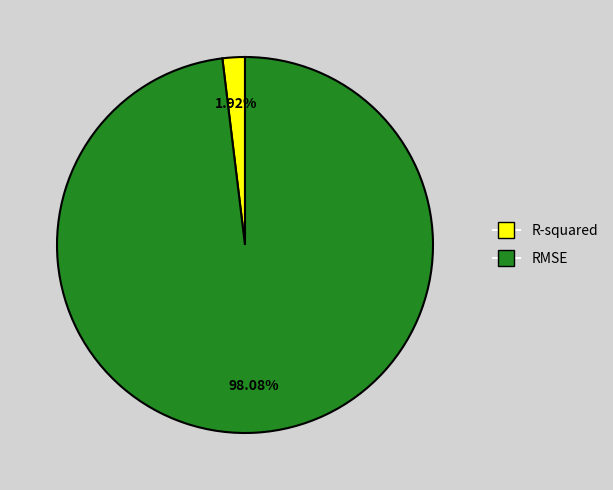

Is there any slice that represents more than half of the pie?

Yes